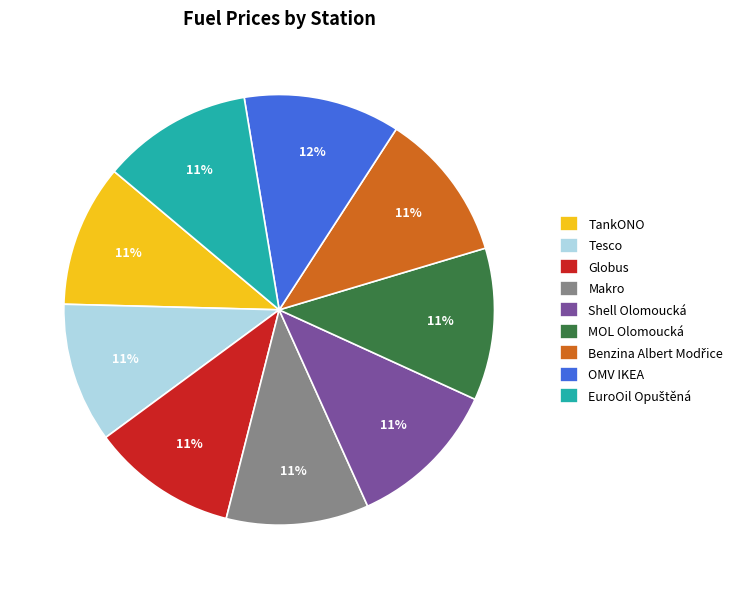

What percentage is the TankONO slice, to the nearest percent?

11%